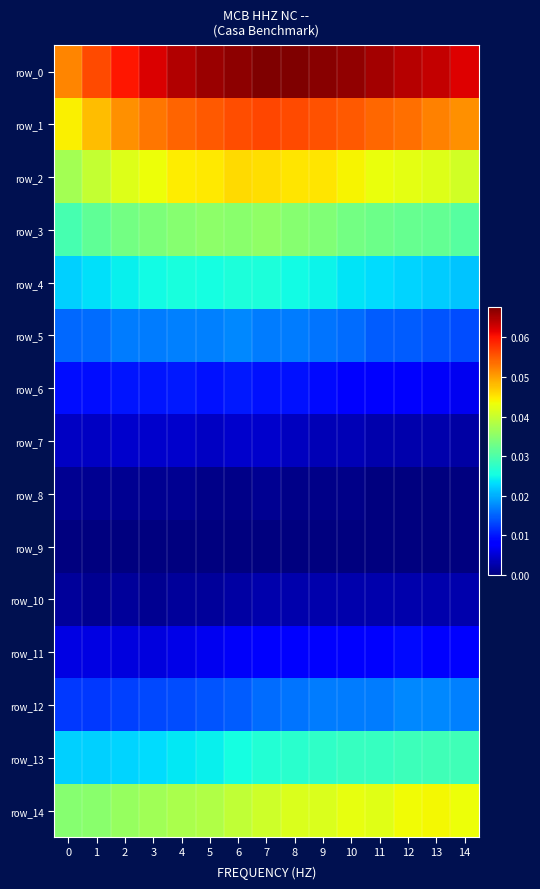

How many data points in row_8 are above 0?

11